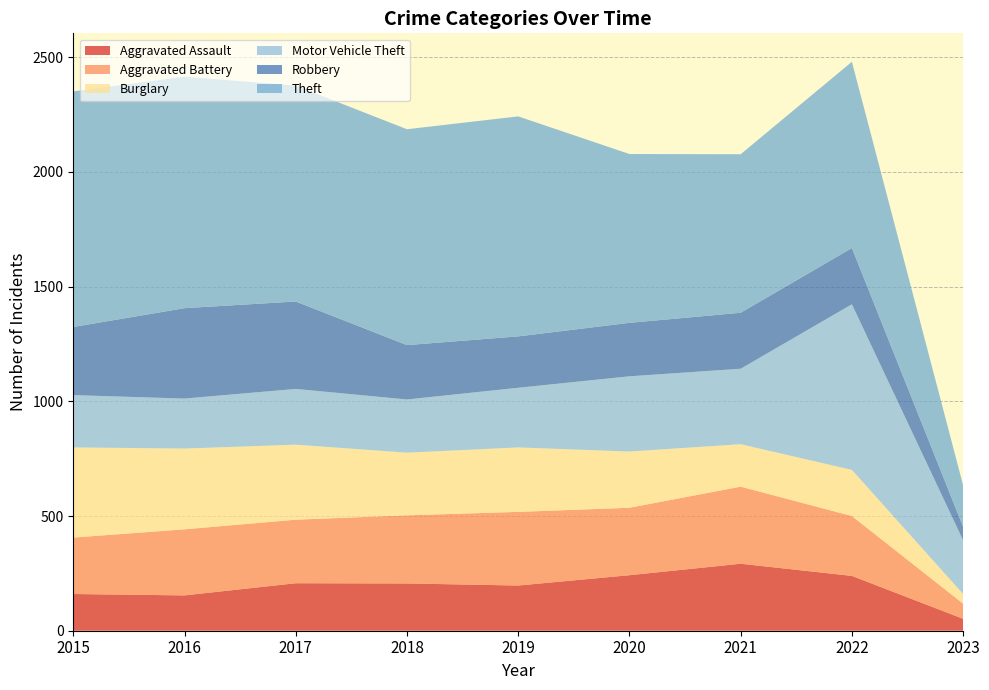

Reading left to right, transcribe all the data shown in this chart.

Aggravated Assault: 160	154	207	206	197	242	292	239	52
Aggravated Battery: 246	288	277	297	321	294	336	261	66
Burglary: 393	352	327	273	281	245	185	201	42
Motor Vehicle Theft: 228	218	243	232	260	328	329	722	234
Robbery: 297	394	381	237	224	233	244	245	59
Theft: 1027	1009	941	941	959	736	691	812	181